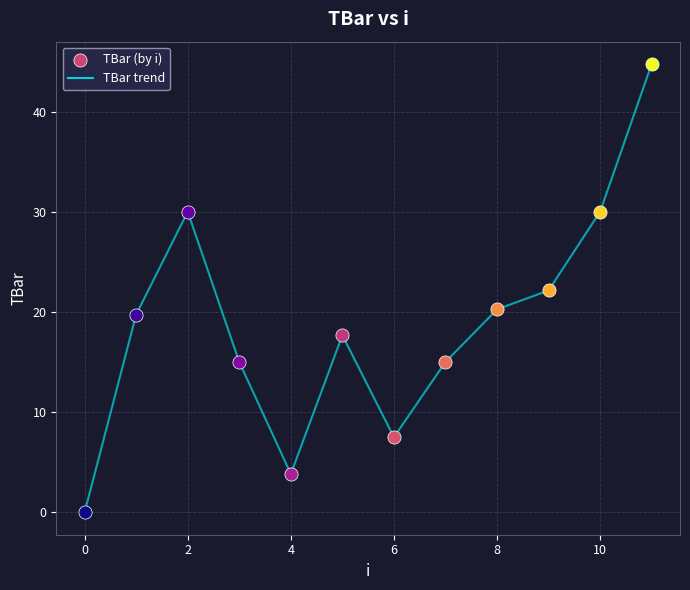

What is the maximum value shown in the chart?

44.7